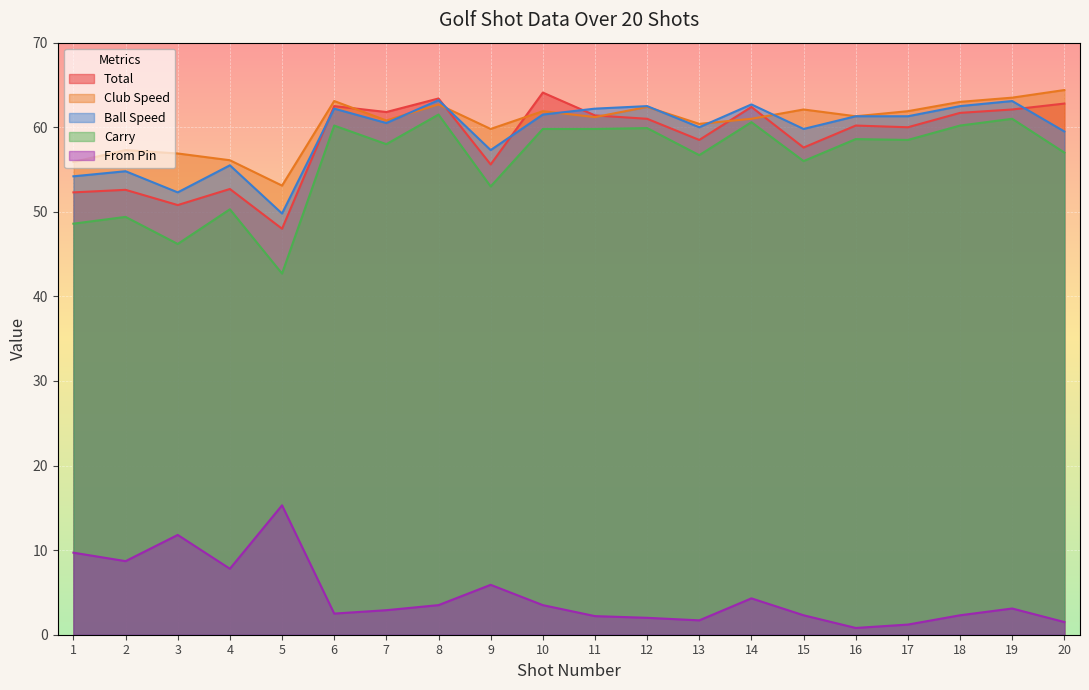

What is the smallest value displayed?

0.8